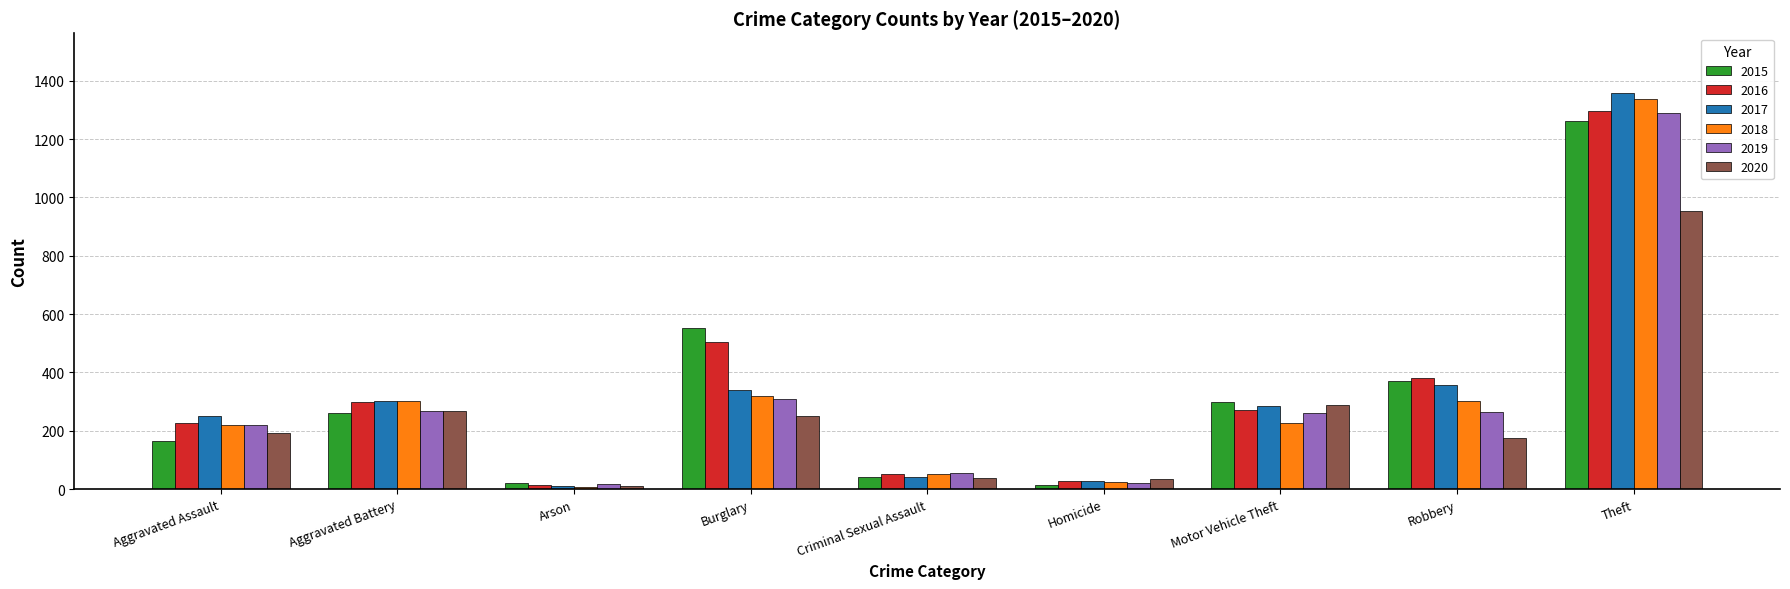

At which category is the sum across all series the highest?

Theft